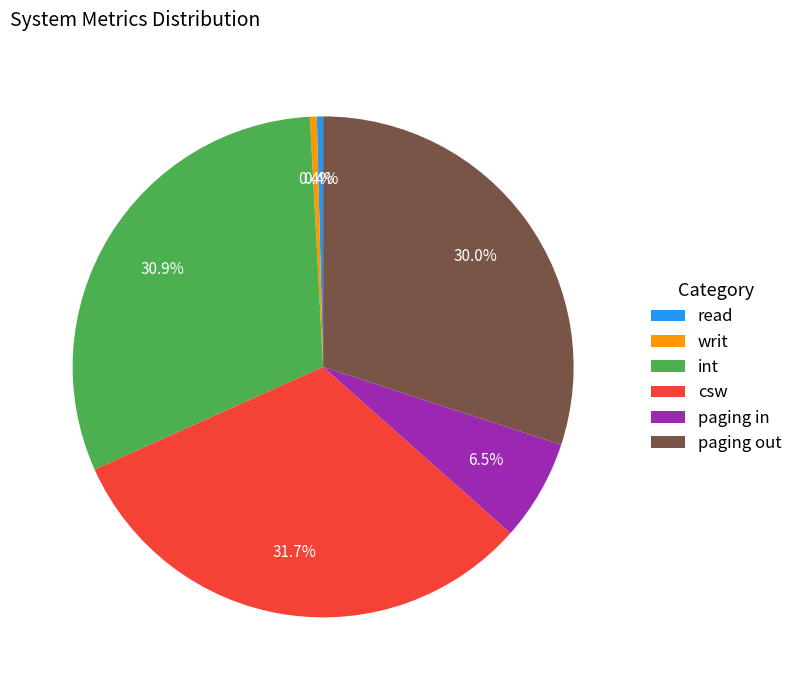

Between paging in and int, which is larger?

int